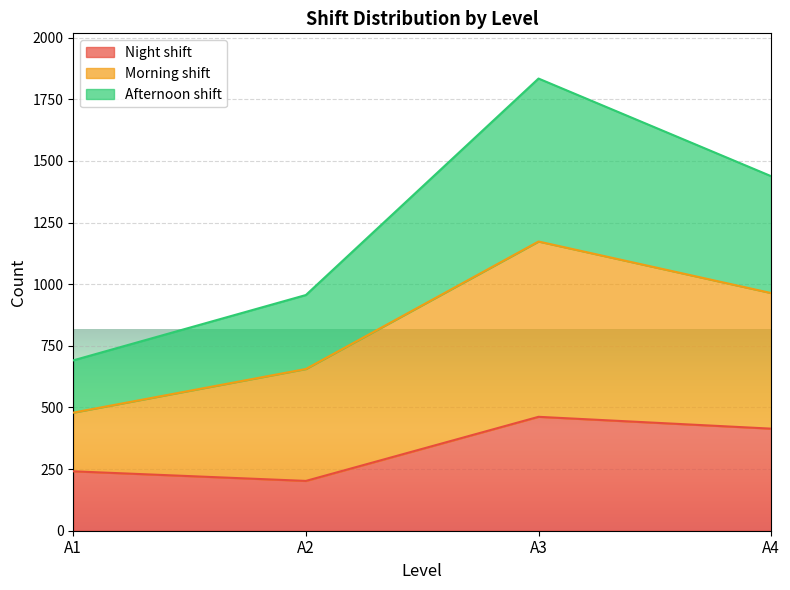

True or false: Afternoon shift and Night shift intersect in this chart.

False